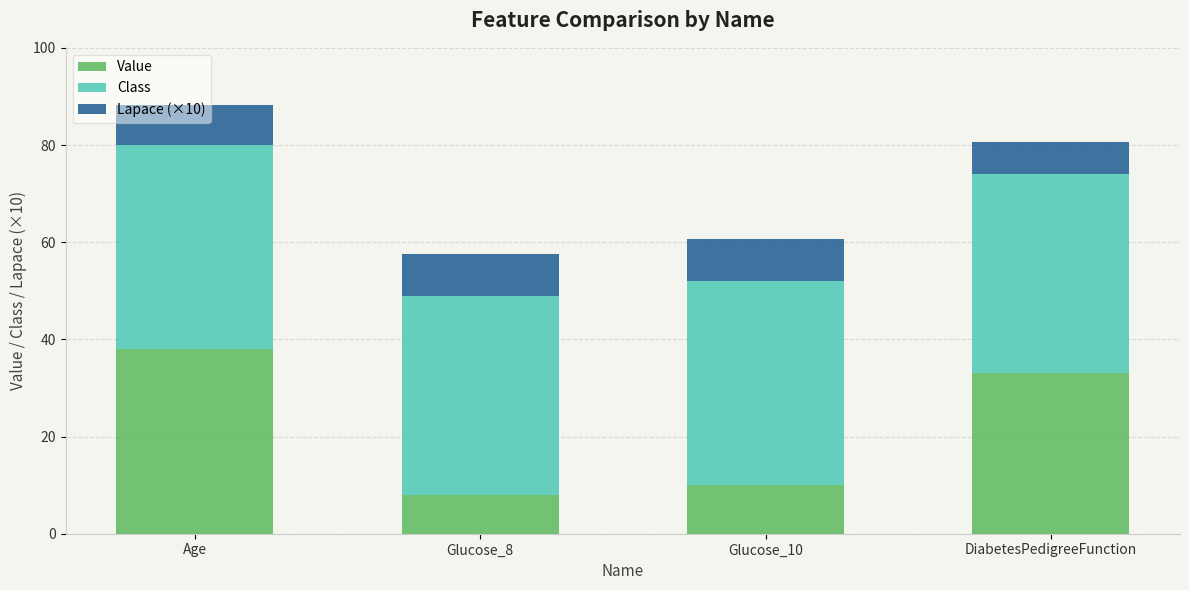

What are all the series names shown in the legend?

Value, Class, Lapace (×10)